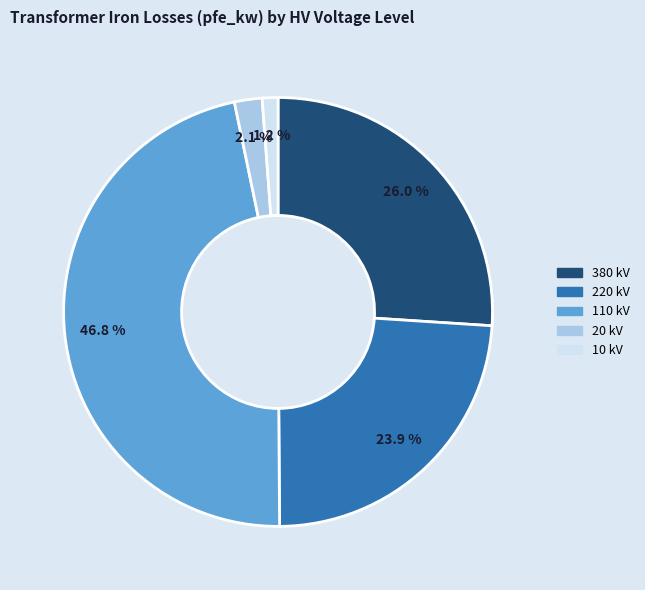

Is there a majority slice in this chart?

No